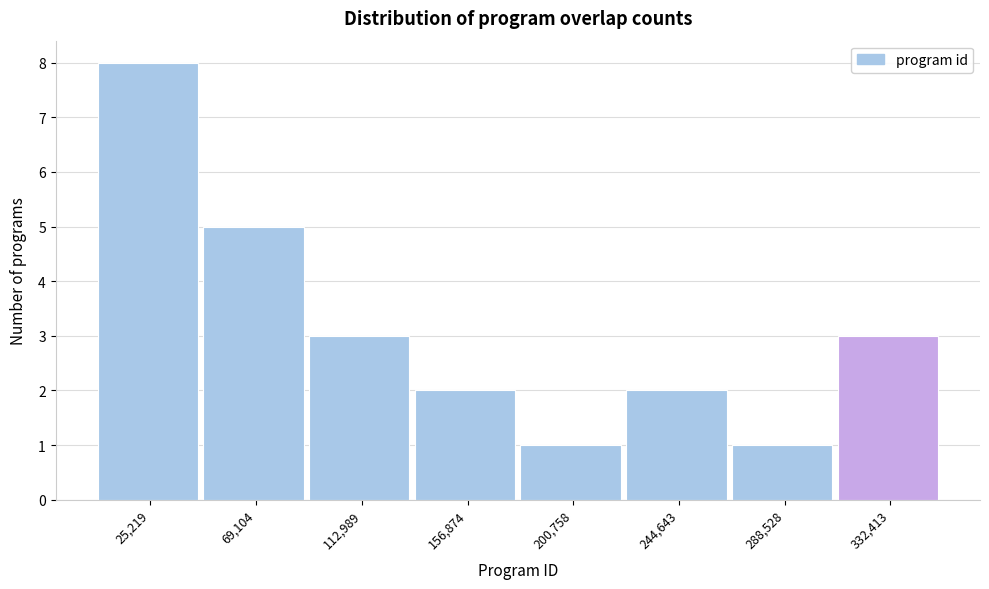

How tall is the bar that spans 265000 to 310000 on the x-axis? Neither the bar edges nor the heights are printed on the chart, so give them approximately, as read against the axes.

1